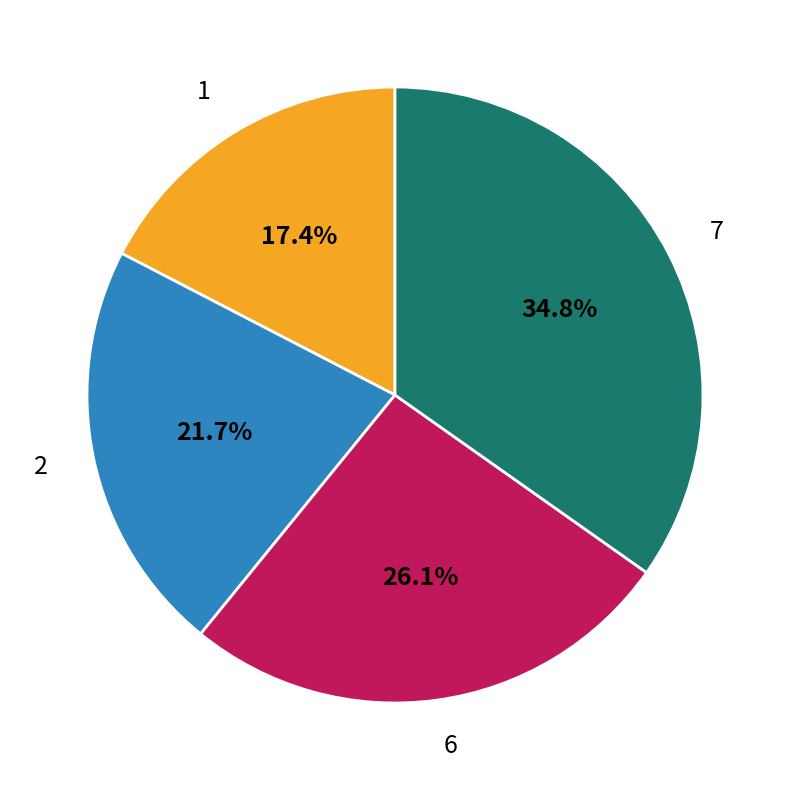

Between 2 and 7, which is larger?

7